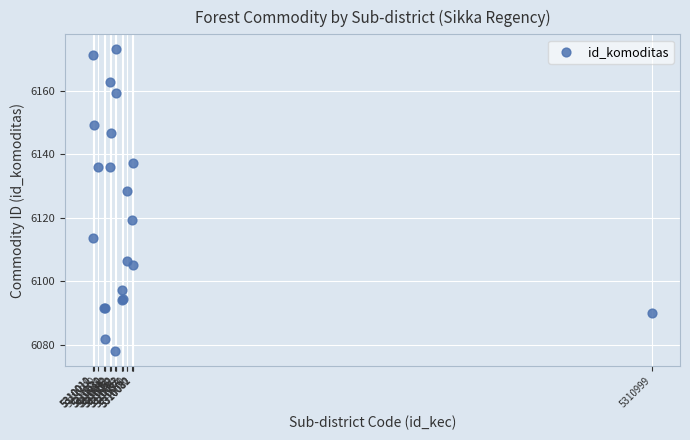

What Y value in the scatter plot is closest to 6125?

6128.5